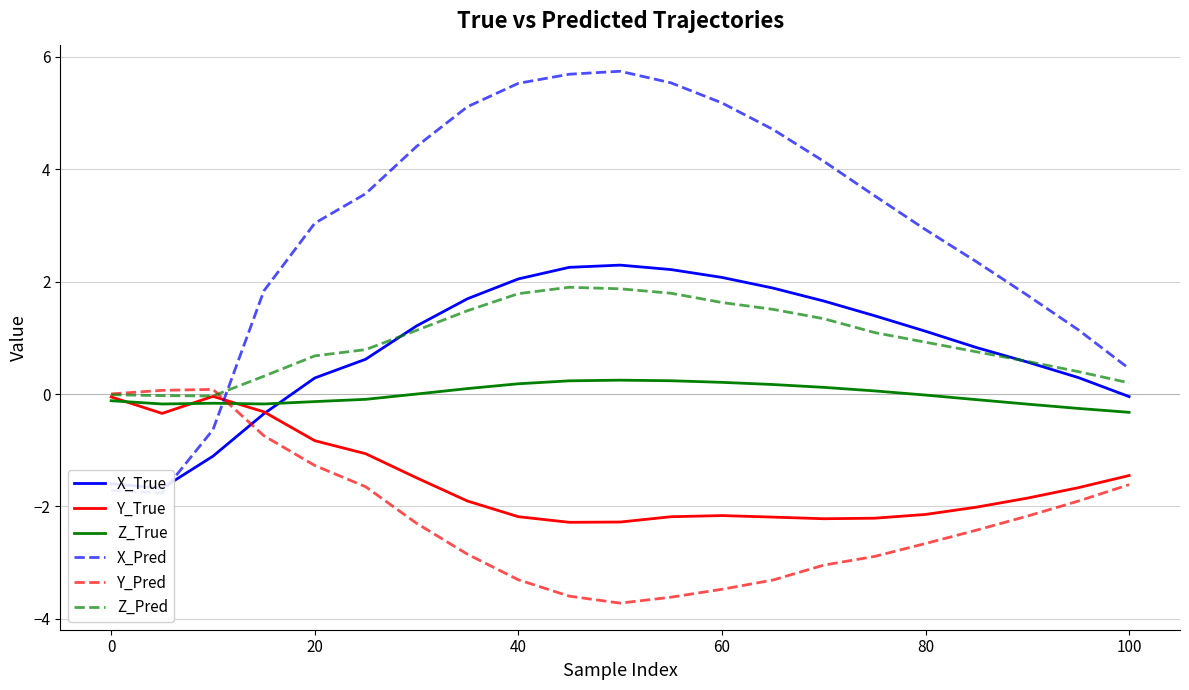

True or false: Z_Pred has a value of -0.0 at 0.

True